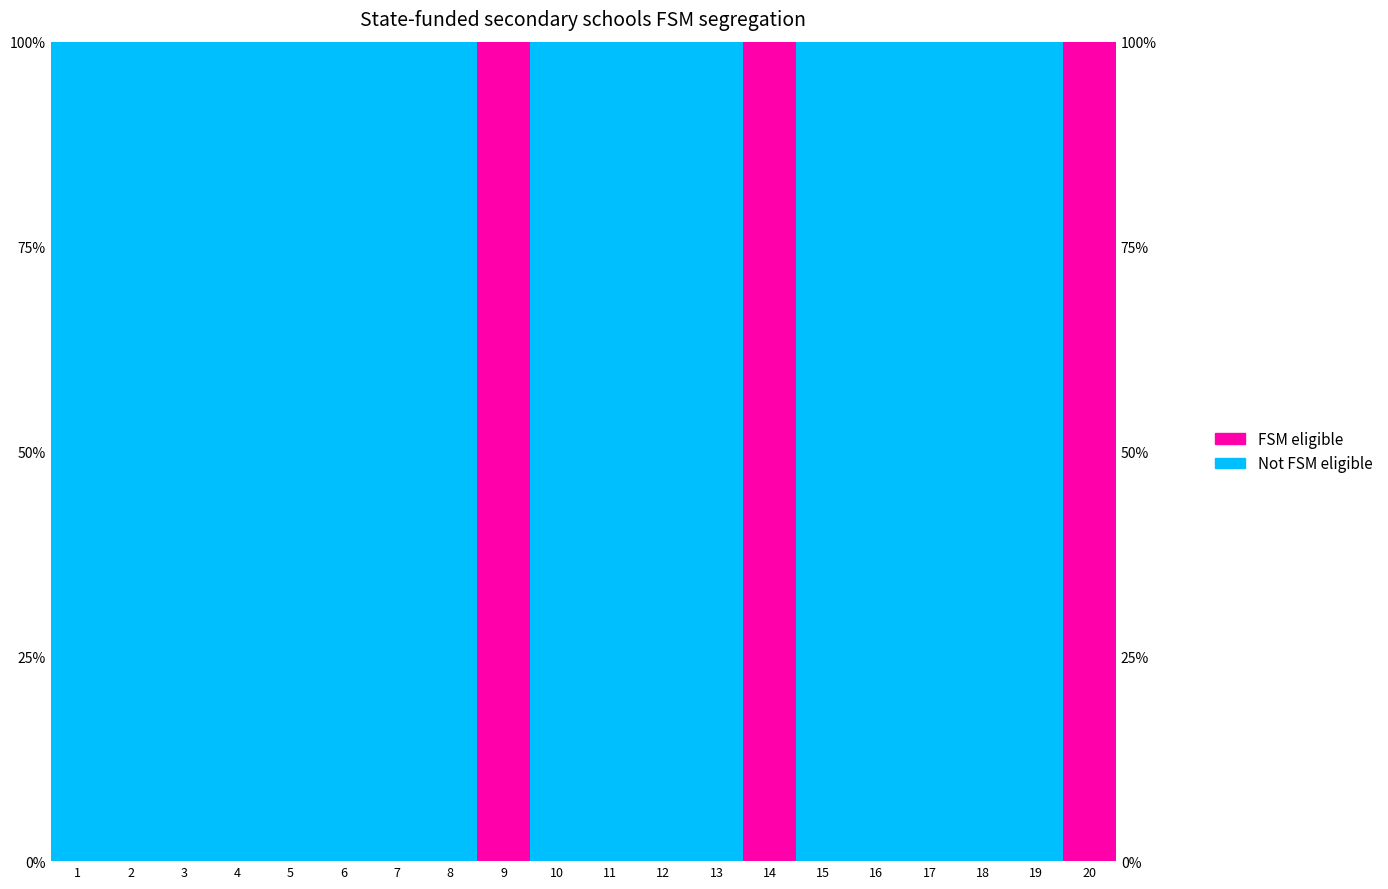

What is the value of the FSM eligible bar at the 14th from the left?

100